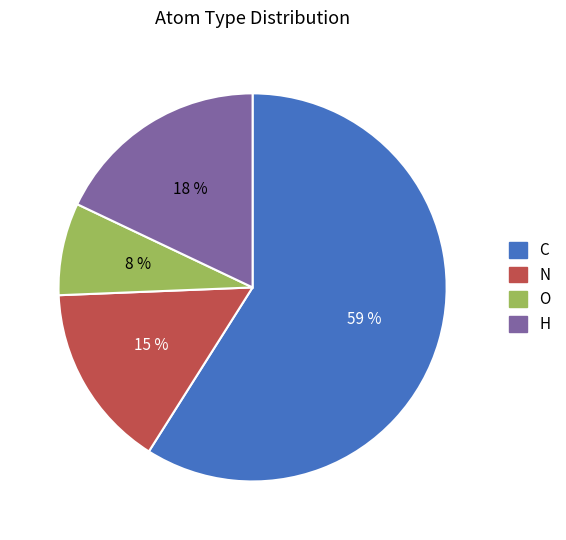

To the nearest percent, what is the average slice percentage?

25%